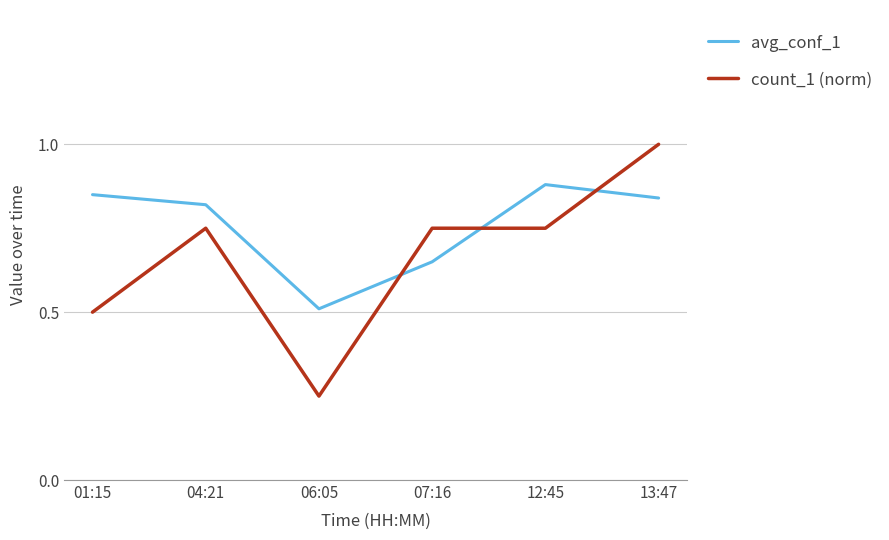

How many times do count_1 (norm) and avg_conf_1 cross each other?

3